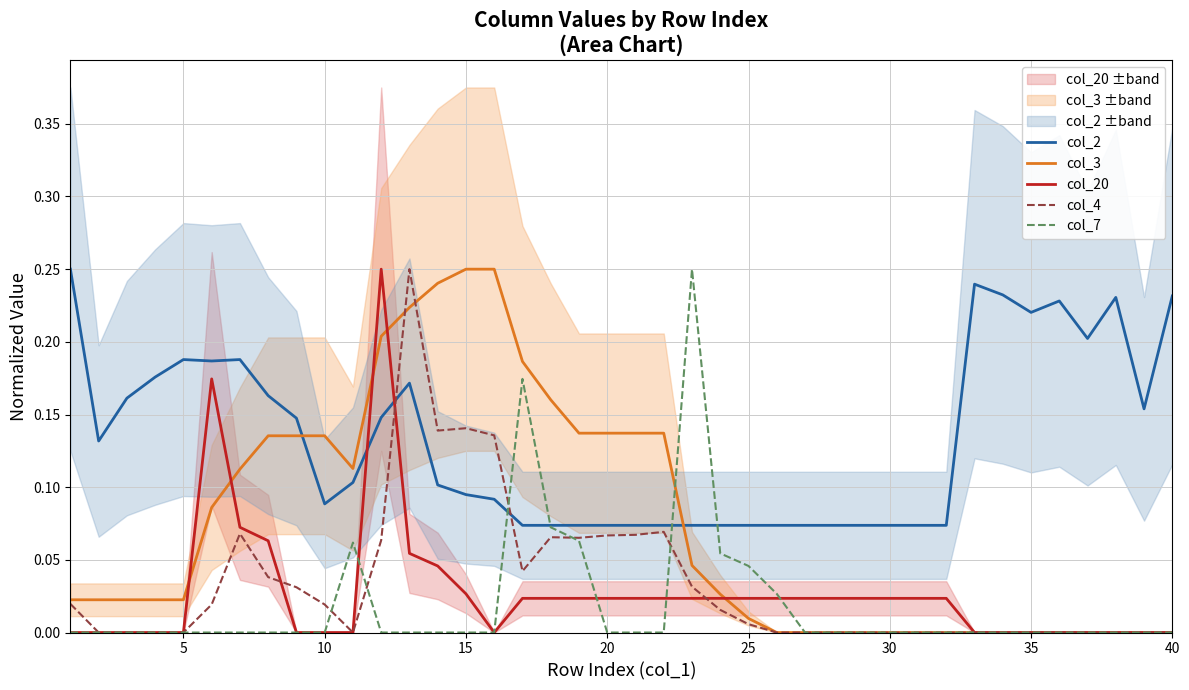

Reading left to right, extract all data points from this chart.

col_2: 0.2	0.1	0.2	0.2	0.2	0.2	0.2	0.2	0.1	0.1	0.1	0.1	0.2	0.1	0.1	0.1	0.1	0.1	0.1	0.1	0.1	0.1	0.1	0.1	0.1	0.1	0.1	0.1	0.1	0.1	0.1	0.1	0.2	0.2	0.2	0.2	0.2	0.2	0.2	0.2
col_3: 0.0	0.0	0.0	0.0	0.0	0.1	0.1	0.1	0.1	0.1	0.1	0.2	0.2	0.2	0.2	0.2	0.2	0.2	0.1	0.1	0.1	0.1	0.0	0.0	0.0	0.0	0.0	0.0	0.0	0.0	0.0	0.0	0.0	0.0	0.0	0.0	0.0	0.0	0.0	0.0
col_20: 0.0	0.0	0.0	0.0	0.0	0.2	0.1	0.1	0.0	0.0	0.0	0.2	0.1	0.0	0.0	0.0	0.0	0.0	0.0	0.0	0.0	0.0	0.0	0.0	0.0	0.0	0.0	0.0	0.0	0.0	0.0	0.0	0.0	0.0	0.0	0.0	0.0	0.0	0.0	0.0
col_4: 0.0	0.0	0.0	0.0	0.0	0.0	0.1	0.0	0.0	0.0	0.0	0.1	0.2	0.1	0.1	0.1	0.0	0.1	0.1	0.1	0.1	0.1	0.0	0.0	0.0	0.0	0.0	0.0	0.0	0.0	0.0	0.0	0.0	0.0	0.0	0.0	0.0	0.0	0.0	0.0
col_7: 0.0	0.0	0.0	0.0	0.0	0.0	0.0	0.0	0.0	0.0	0.1	0.0	0.0	0.0	0.0	0.0	0.2	0.1	0.1	0.0	0.0	0.0	0.2	0.1	0.0	0.0	0.0	0.0	0.0	0.0	0.0	0.0	0.0	0.0	0.0	0.0	0.0	0.0	0.0	0.0